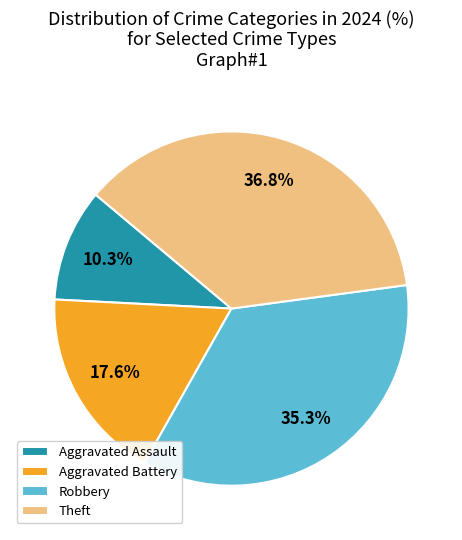

To the nearest percent, what is the difference between the Robbery and Aggravated Battery slice percentages?

18%